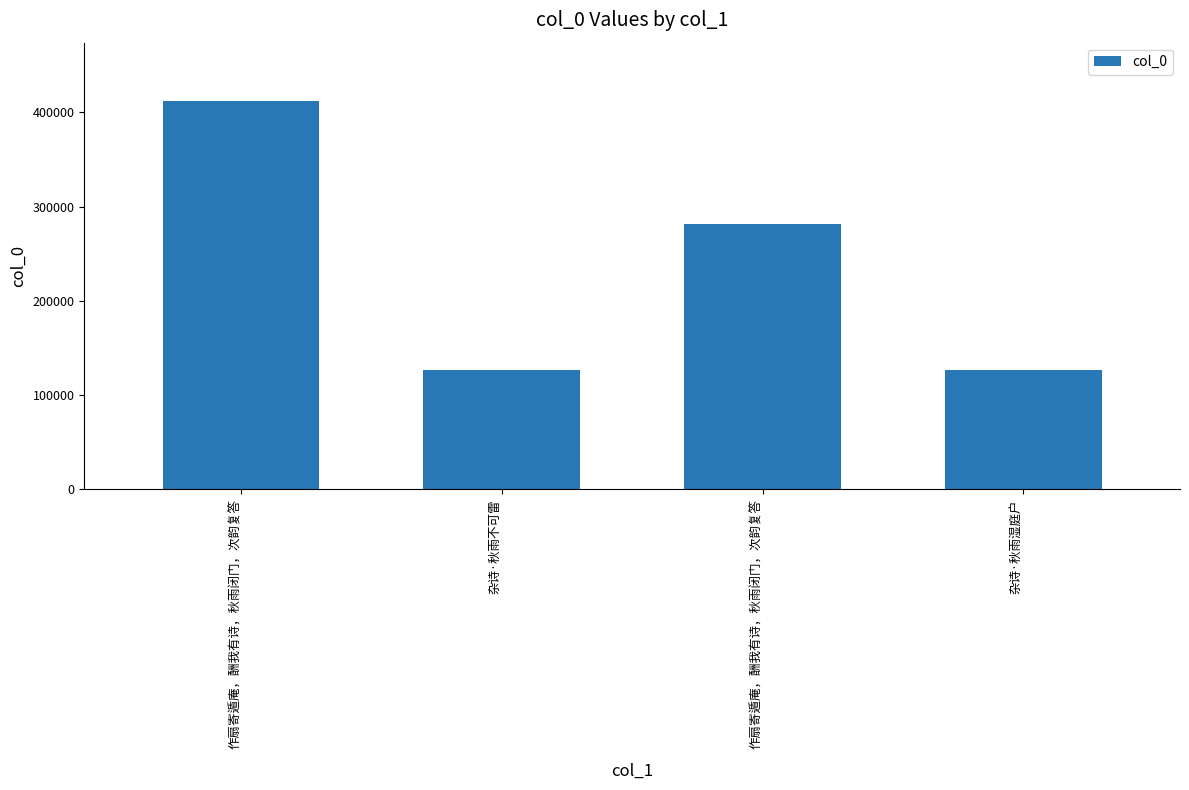

Count the number of categories in the chart.

4